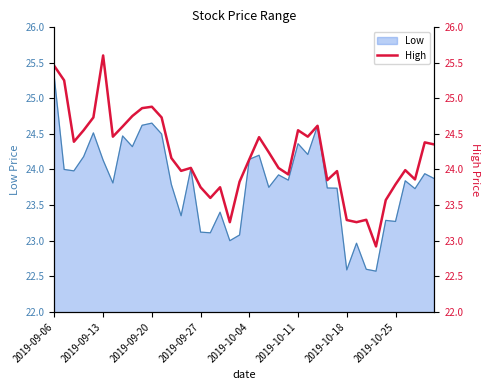

Which category has the highest value in the Low series?

2019-09-06